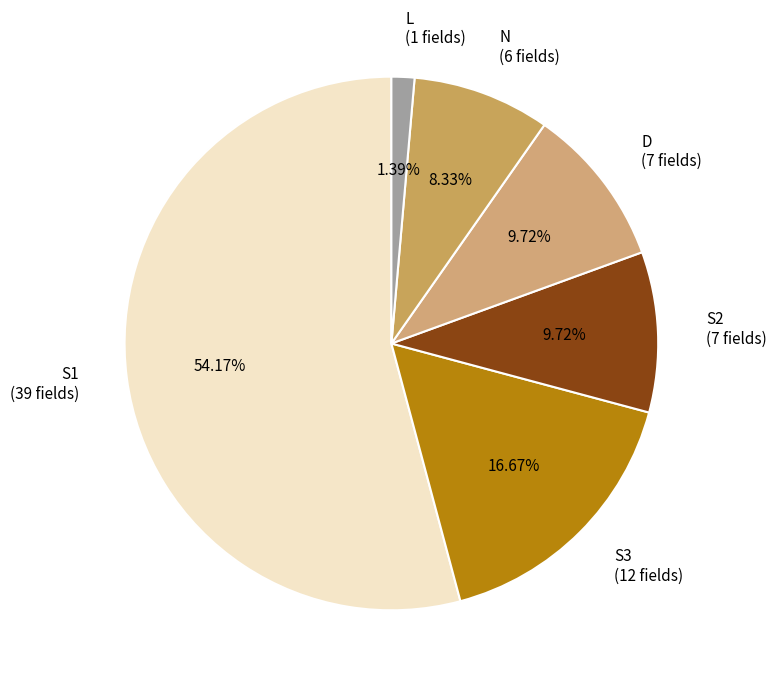

Between S3 (12 fields) and N (6 fields), which is larger?

S3 (12 fields)